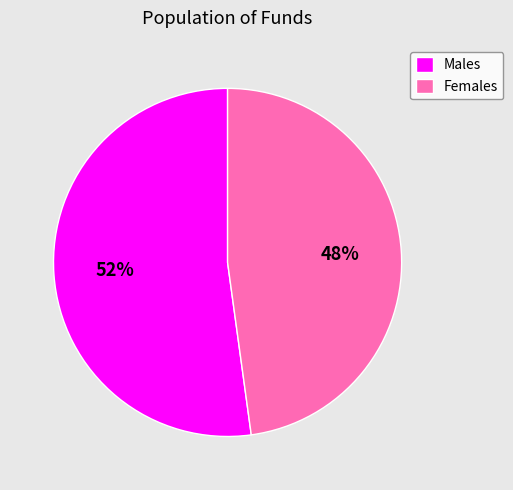

Is it true that Females is 48% of the pie?

True